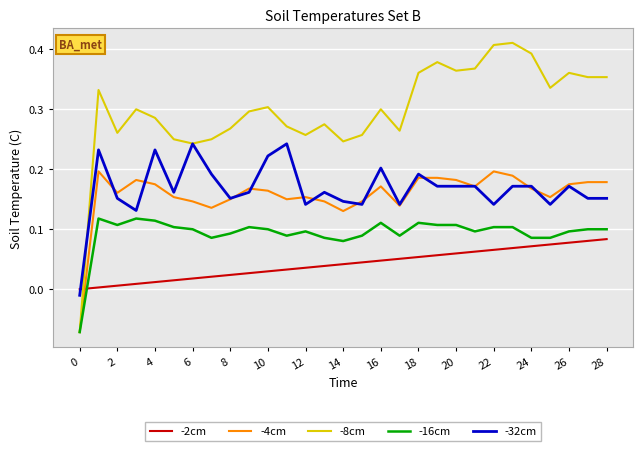

True or false: -16cm and -32cm intersect in this chart.

False